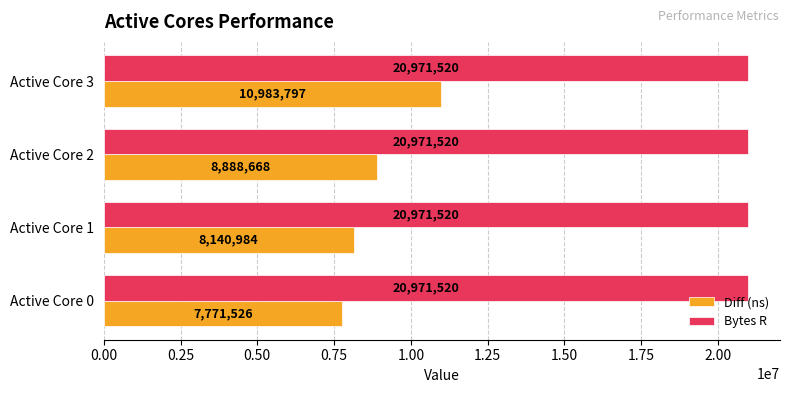

What are all the series names shown in the legend?

Diff (ns), Bytes R